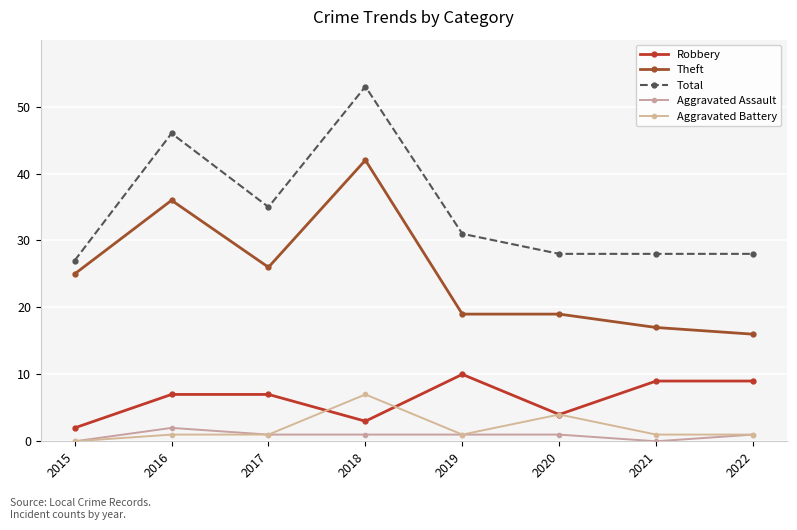

At which category is the sum across all series the highest?

2018